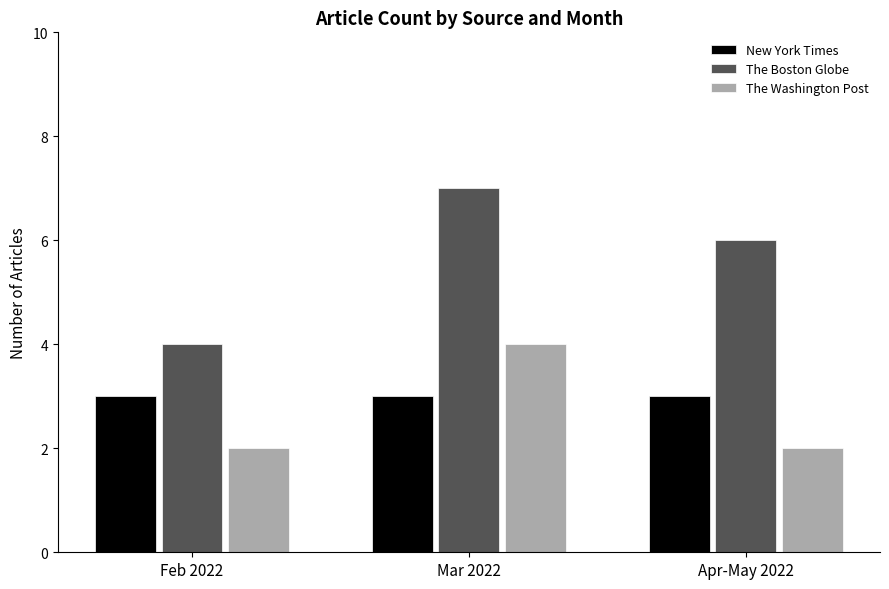

At how many categories does at least one series exceed 3?

3